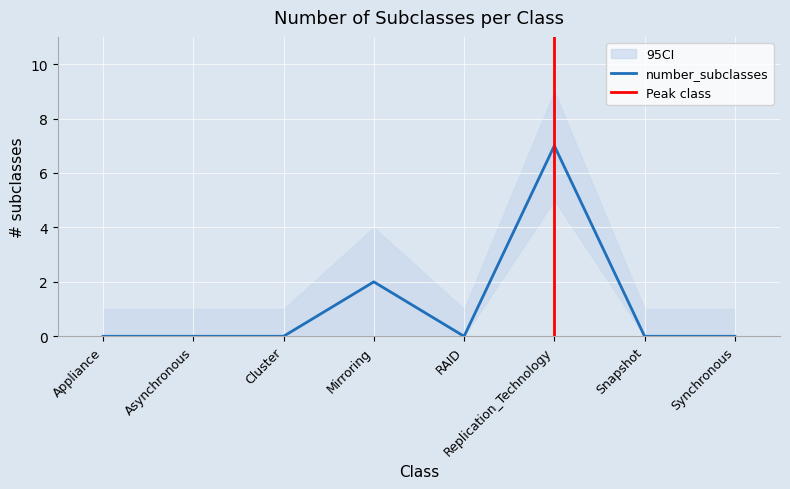

Reading left to right, list all the values displayed in this chart.

0	0	0	2	0	7	0	0